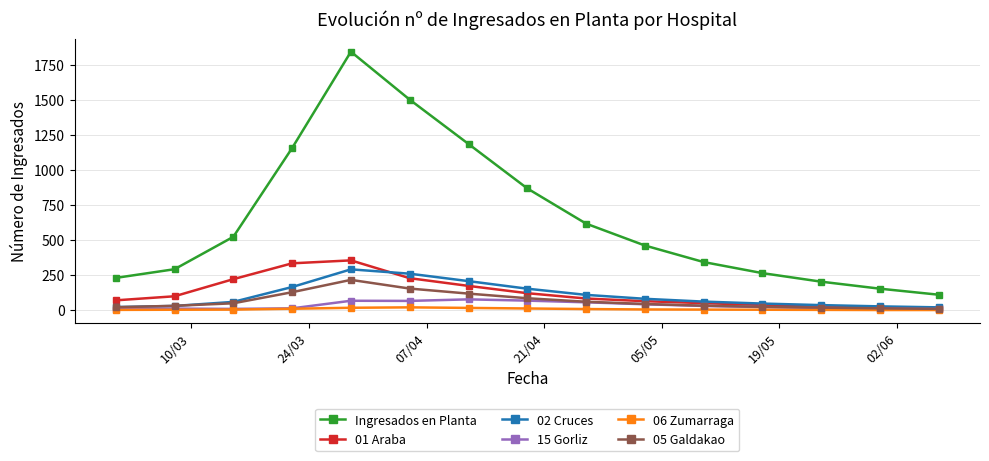

What is the minimum value for 15 Gorliz?

8